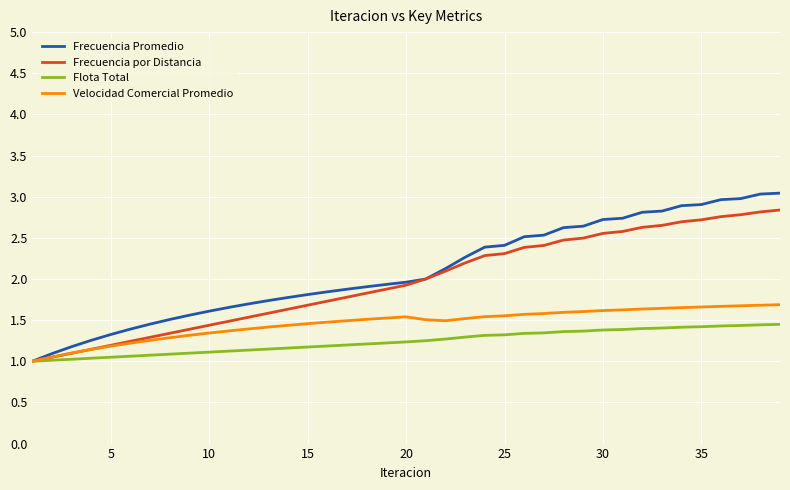

Which series has the largest range (max minus min)?

Frecuencia Promedio